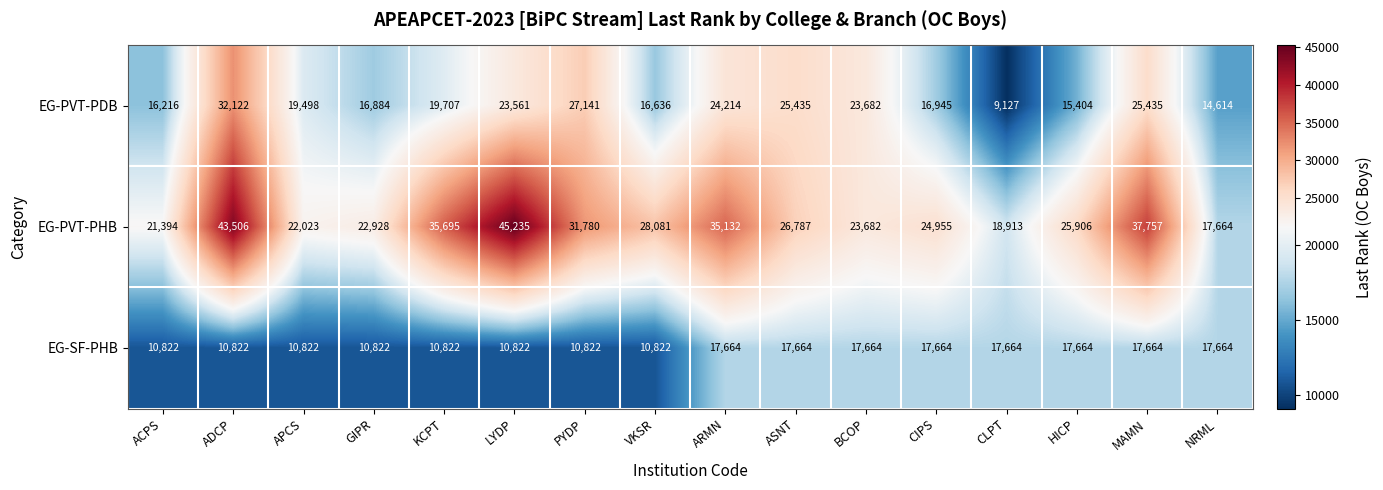

Rank the series at LYDP from highest to lowest value.

EG-PVT-PHB, EG-PVT-PDB, EG-SF-PHB